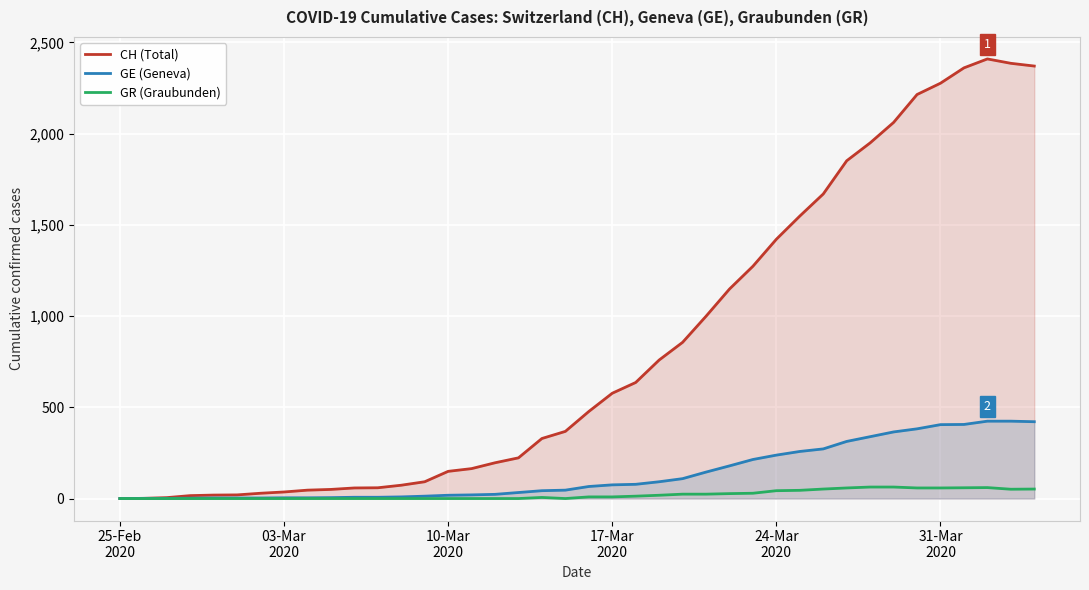

What is the sum of all CH (Total) values?

33171